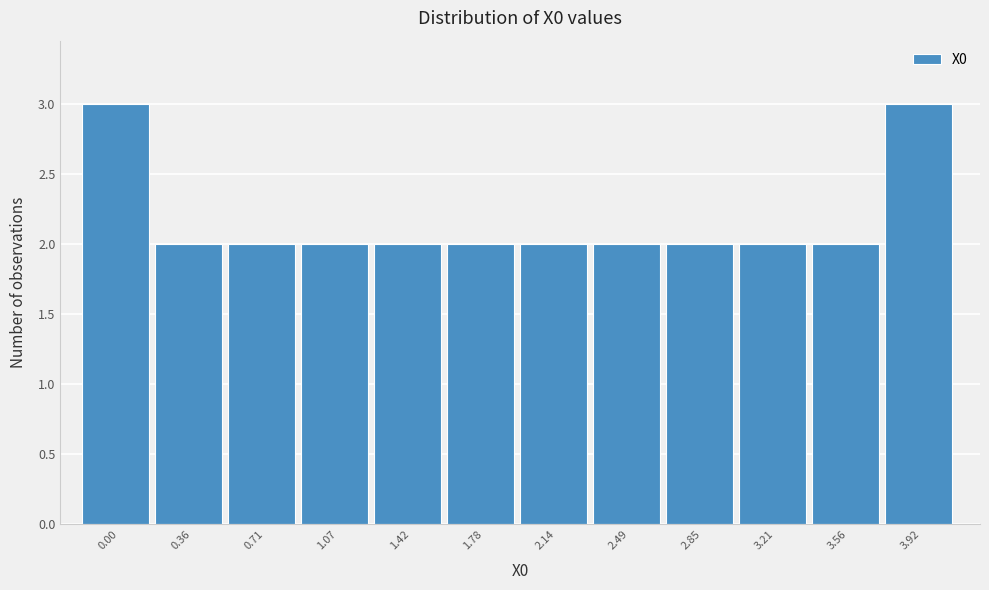

Reading left to right, list all the values displayed in this chart.

0.00=3	0.36=2	0.71=2	1.07=2	1.42=2	1.78=2	2.14=2	2.49=2	2.85=2	3.21=2	3.56=2	3.92=3